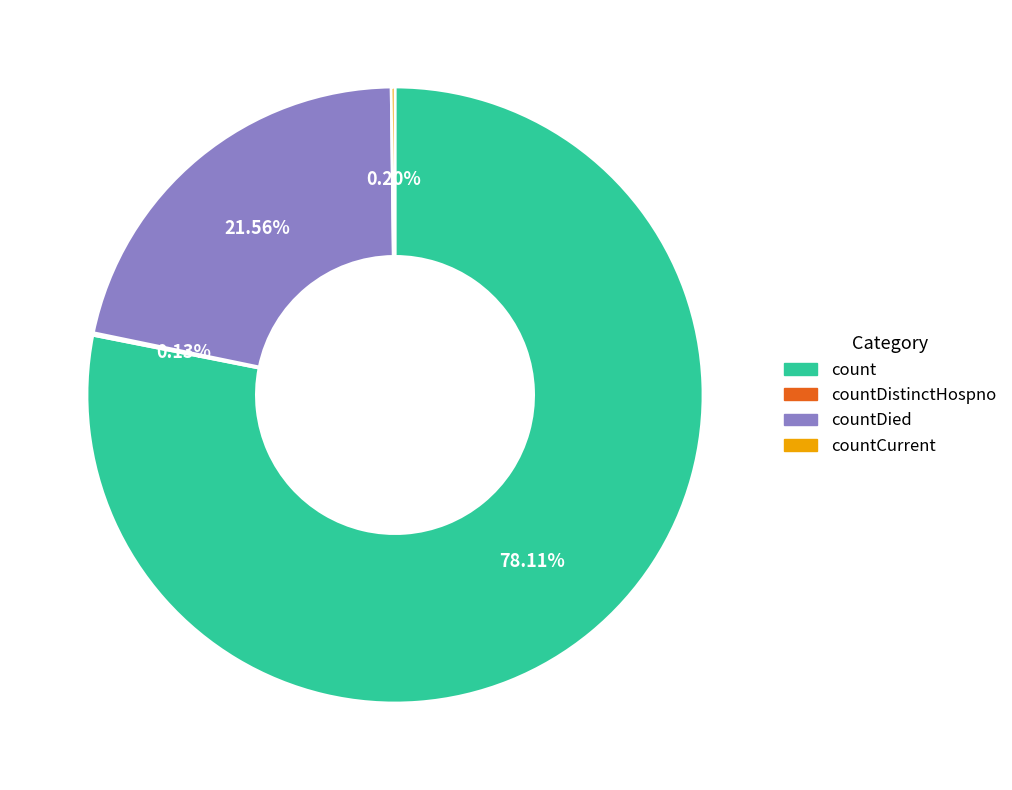

Is there any slice that represents more than half of the pie?

Yes